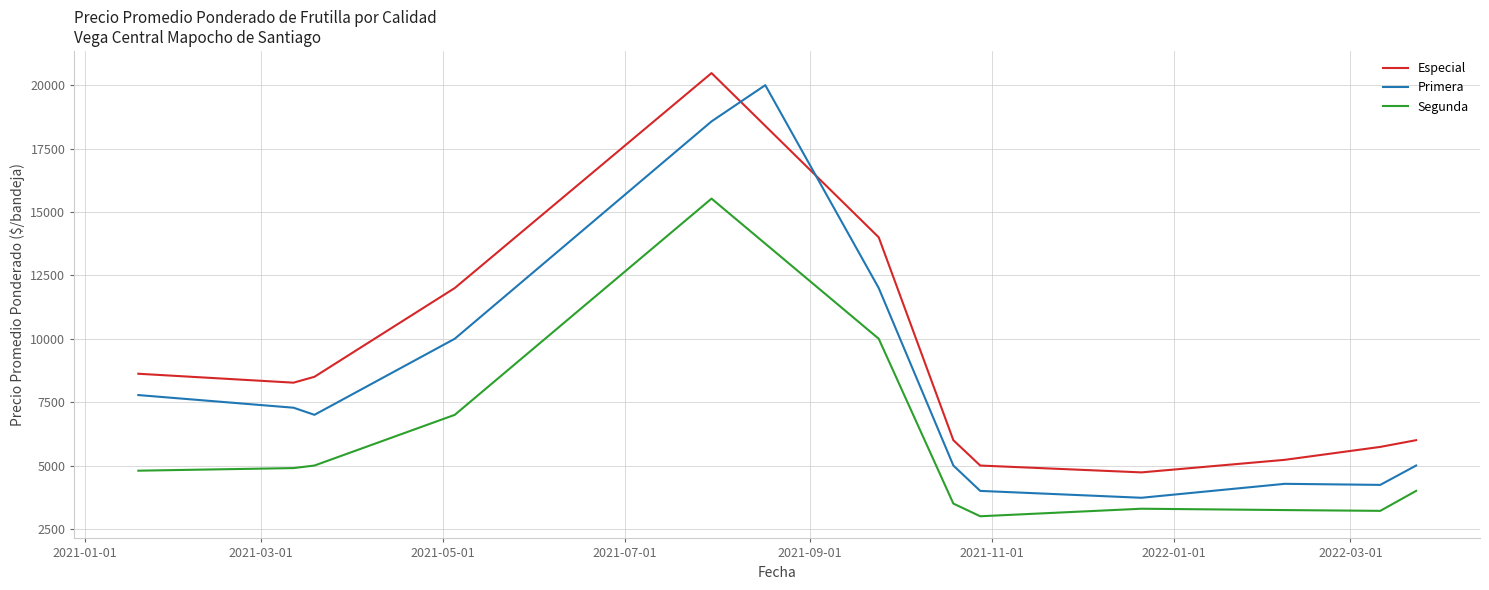

What is the sum of all Segunda values?

67477